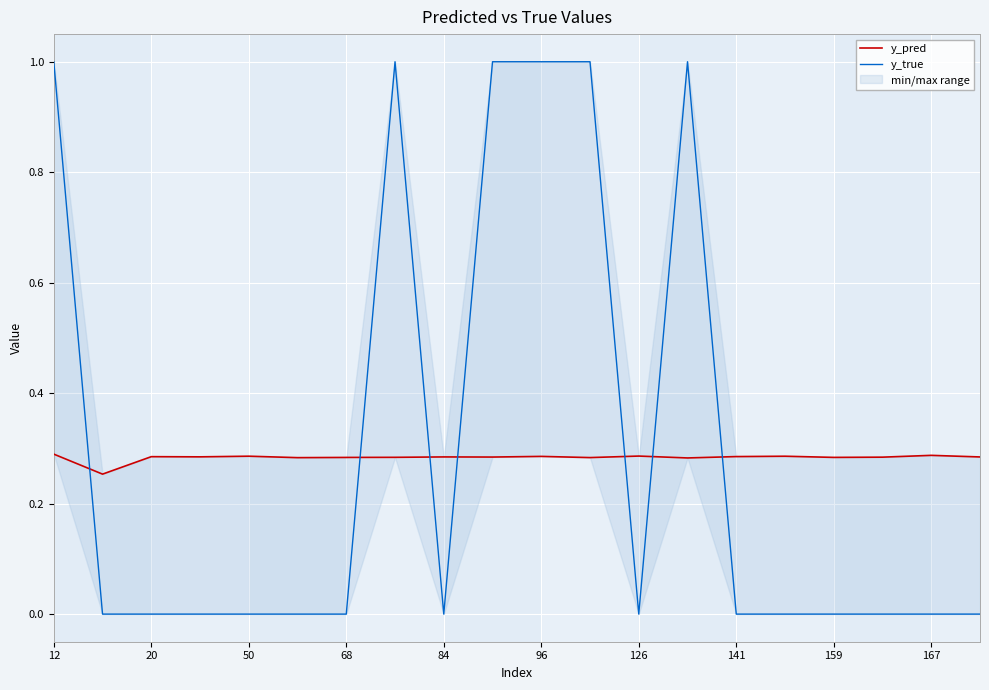

The value of y_true at 15 is 0.4. True or false?

False